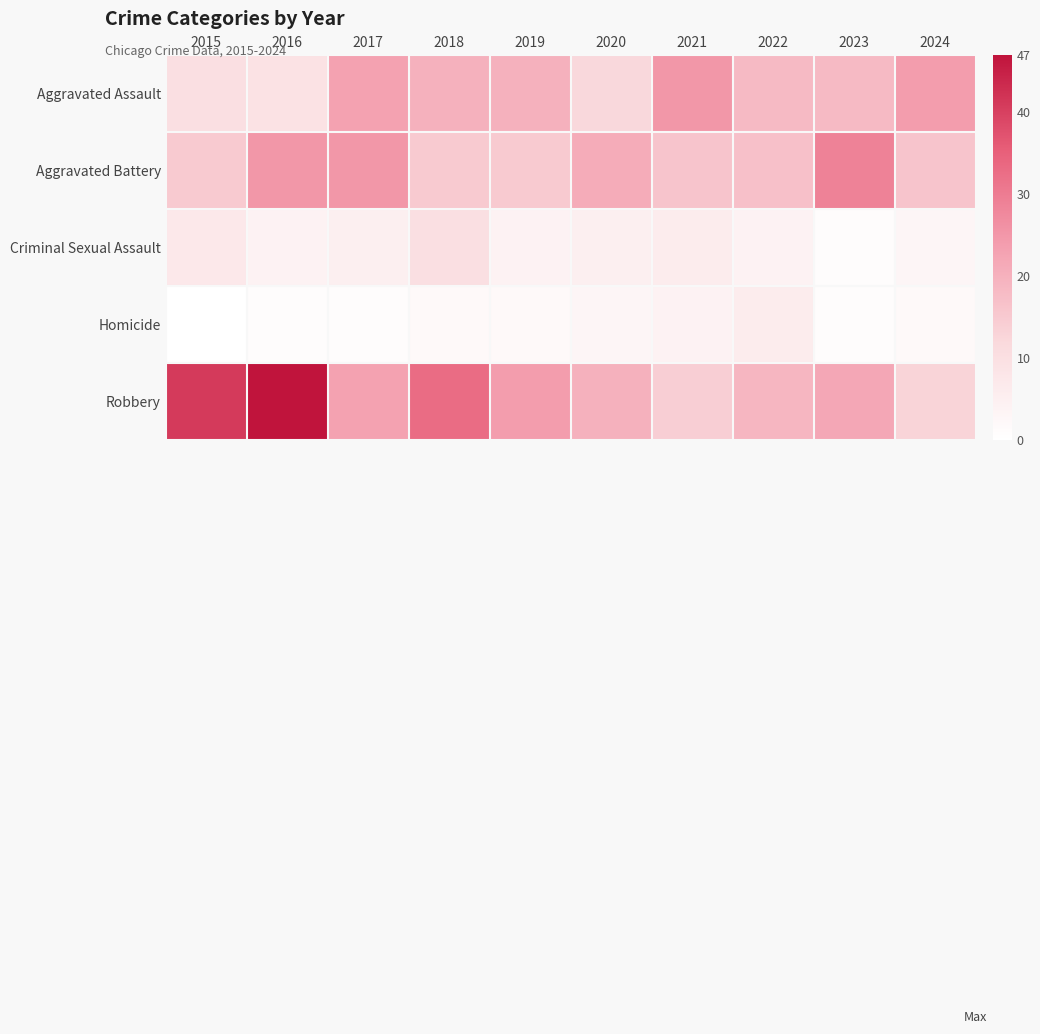

Rank the series by their maximum value, from highest to lowest.

Robbery, Aggravated Battery, Aggravated Assault, Criminal Sexual Assault, Homicide